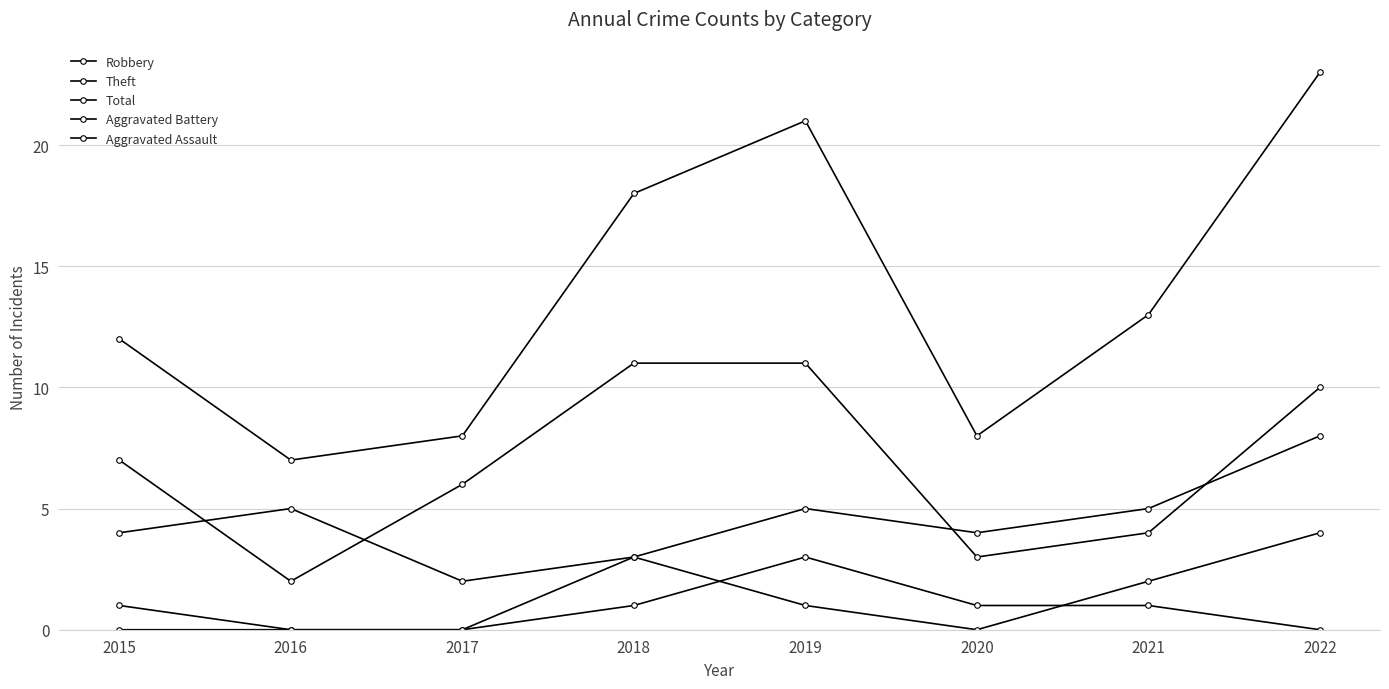

Does the chart have visible grid lines?

Yes